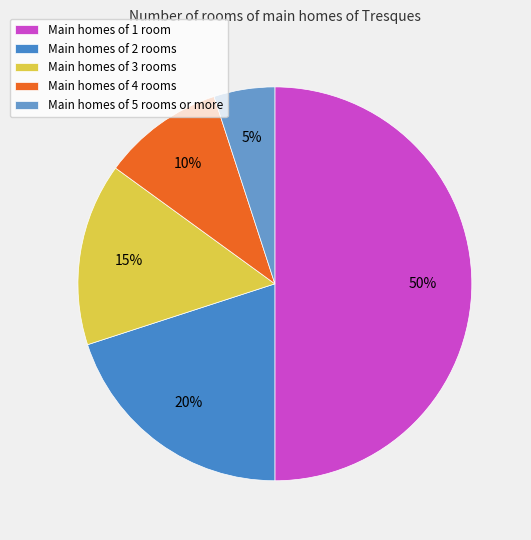

Rank the categories by value from highest to lowest.

Main homes of 1 room, Main homes of 2 rooms, Main homes of 3 rooms, Main homes of 4 rooms, Main homes of 5 rooms or more